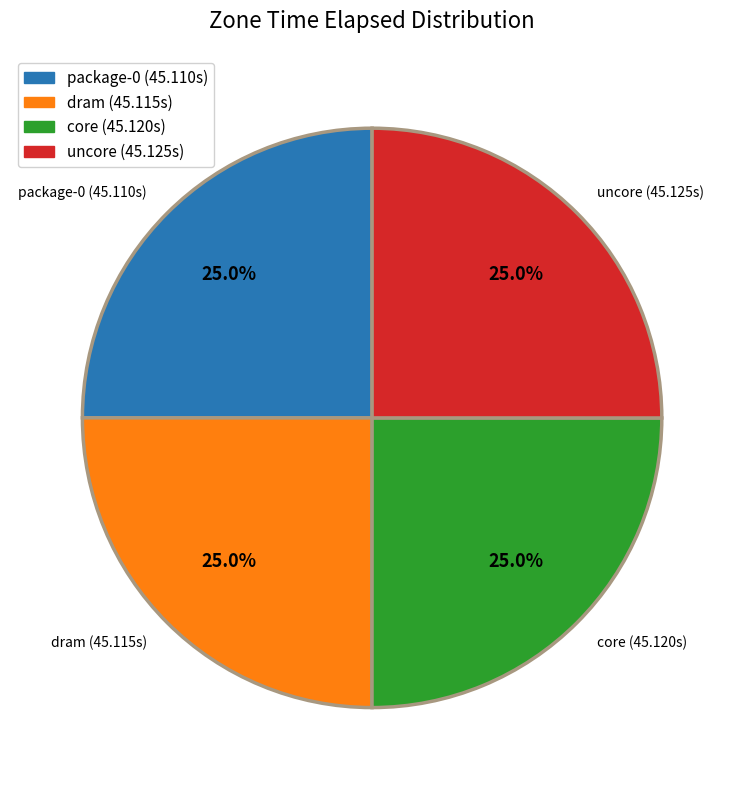

Is there a majority slice in this chart?

No